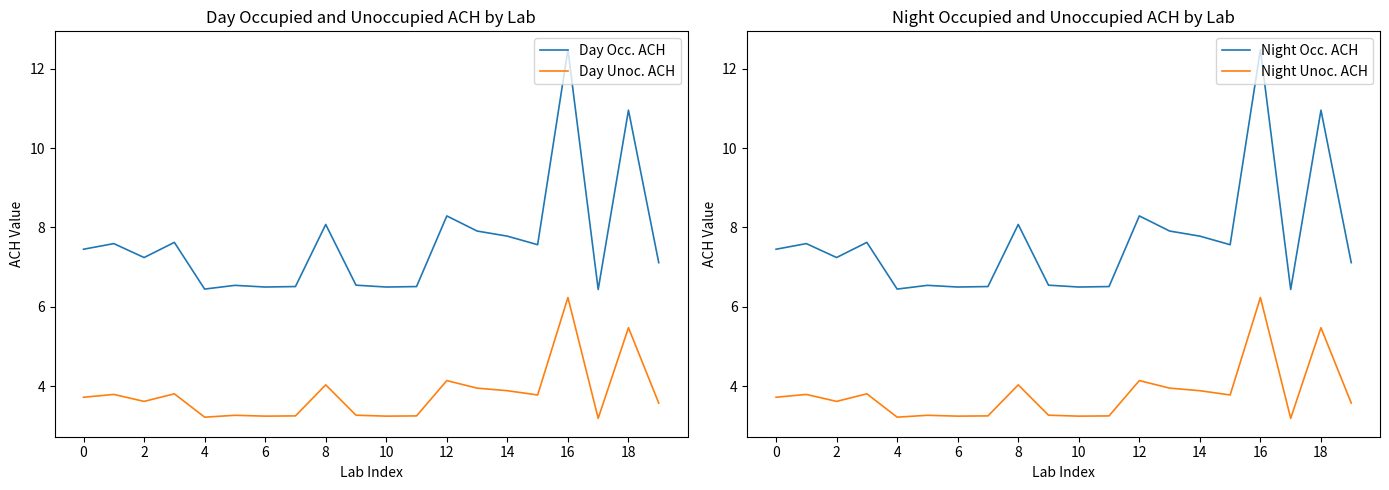

What is the label of the 1st point from the right?

19